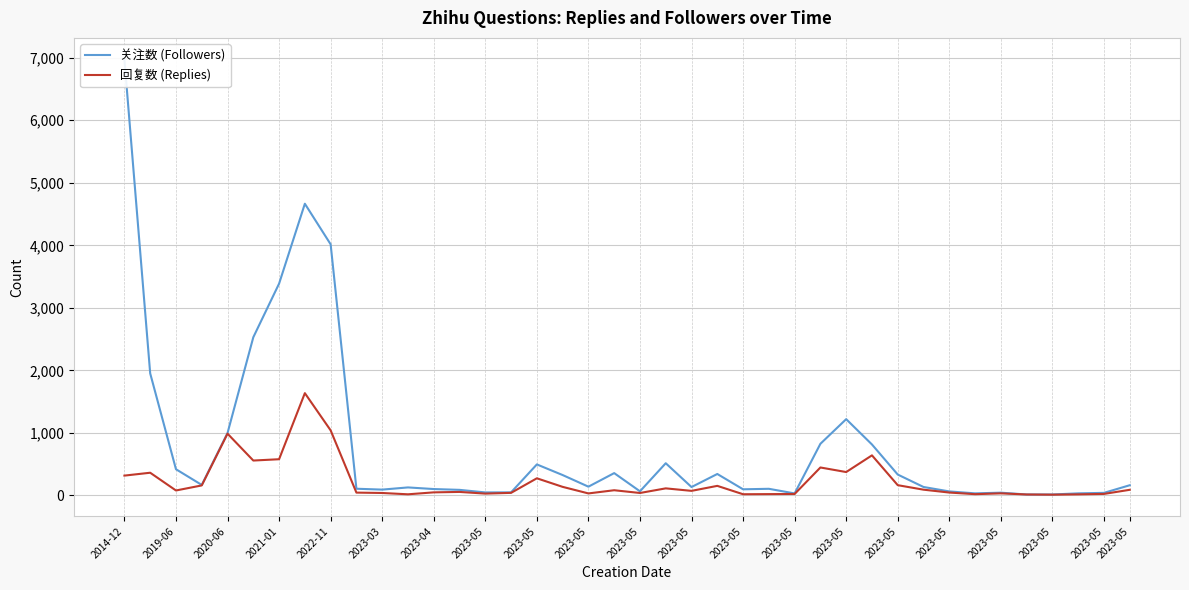

How many lines are shown in the chart?

2